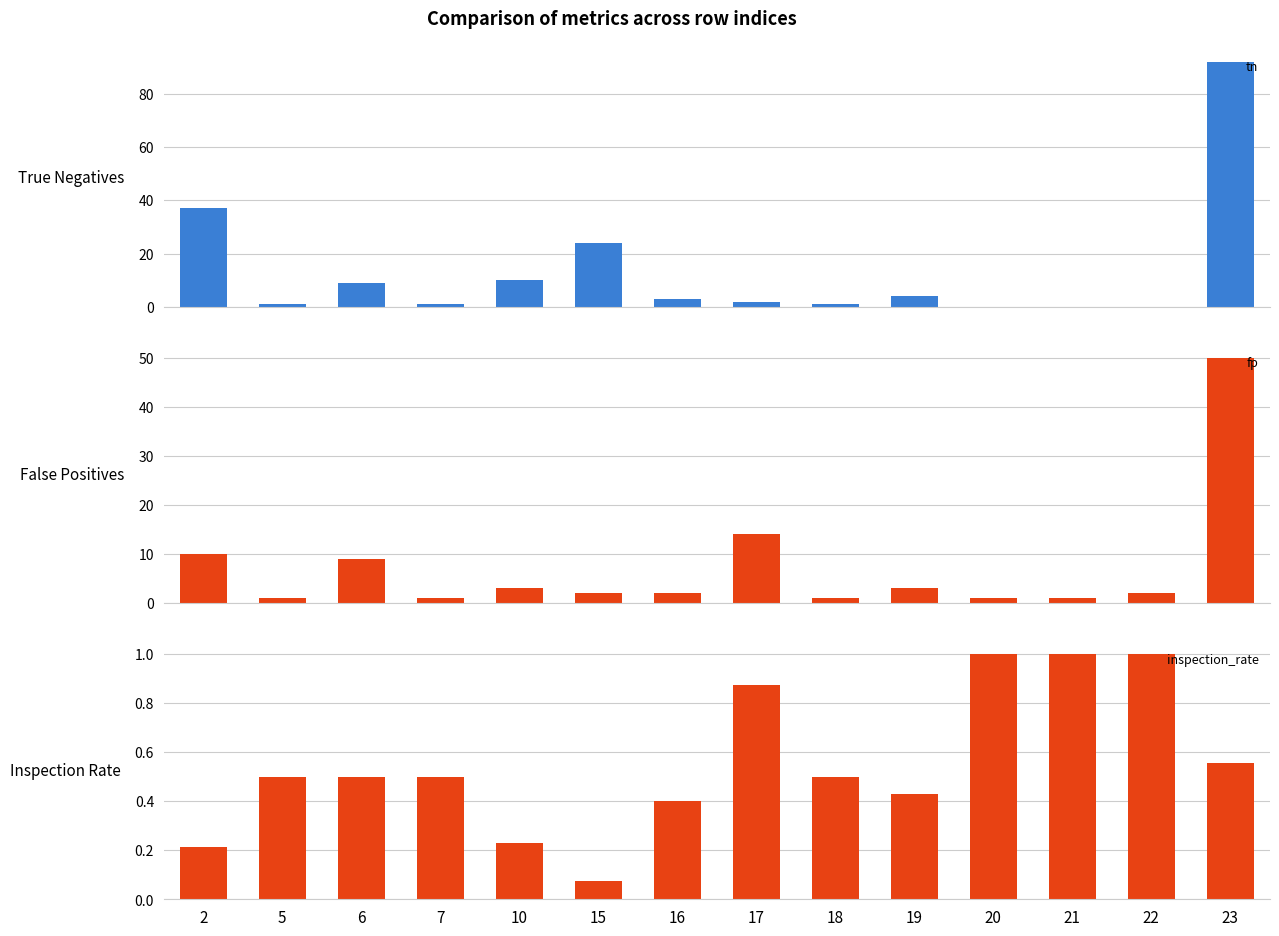

What is the value of the fp bar at the 6th from the left?

2